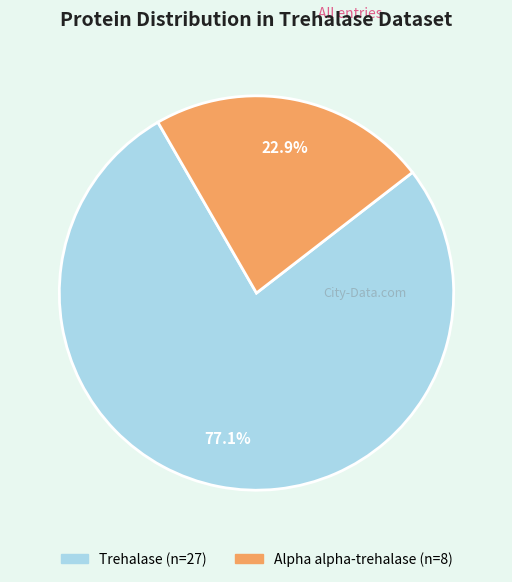

Between Alpha alpha-trehalase and Trehalase, which is larger?

Trehalase